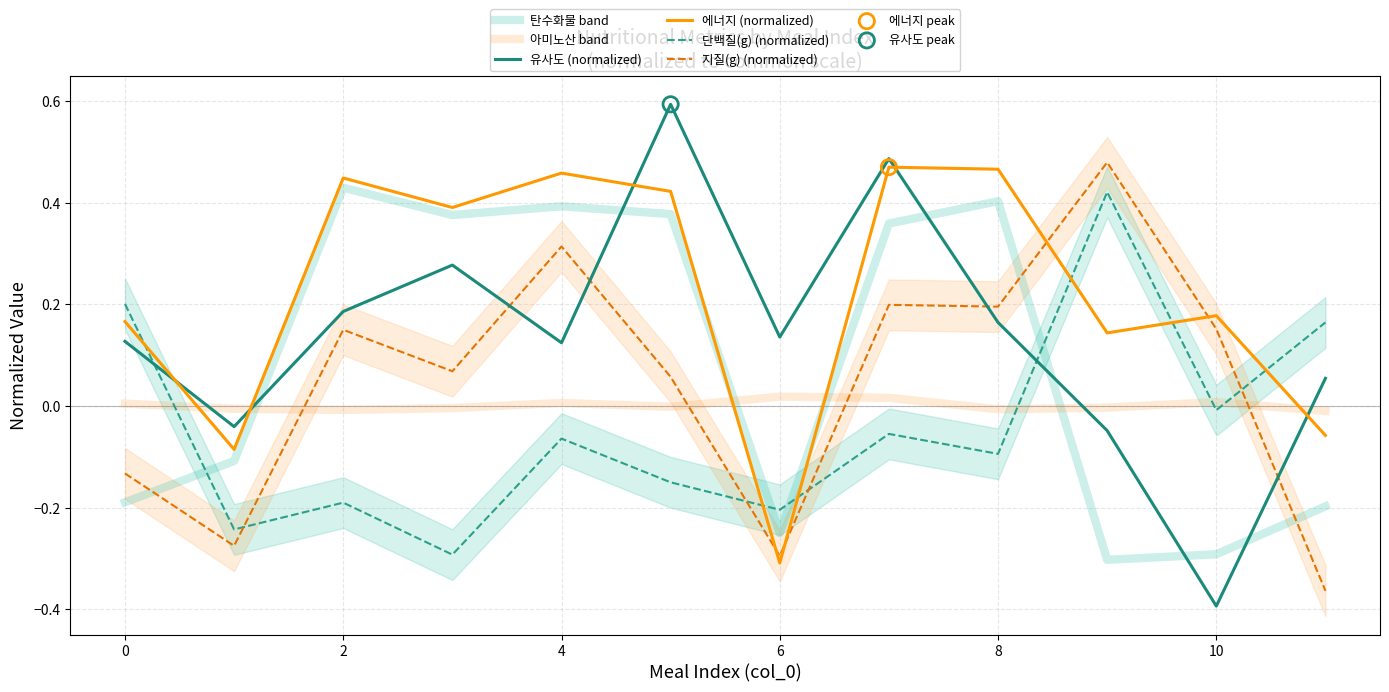

Is the value of 에너지 (normalized) at 4 greater than the value of 유사도 (normalized) at 2?

Yes